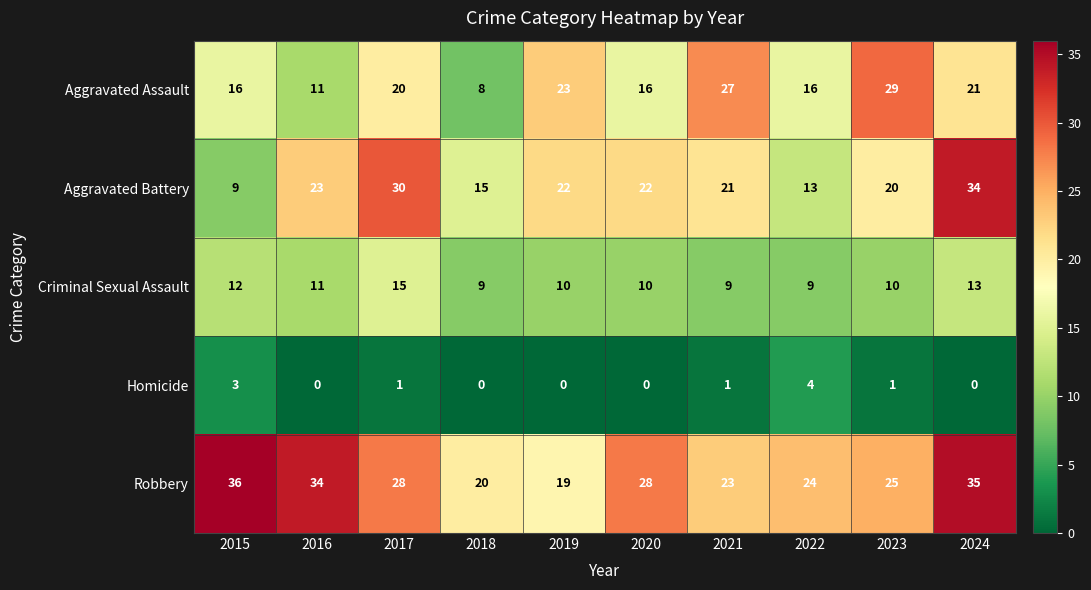

How many series are shown in this chart?

5